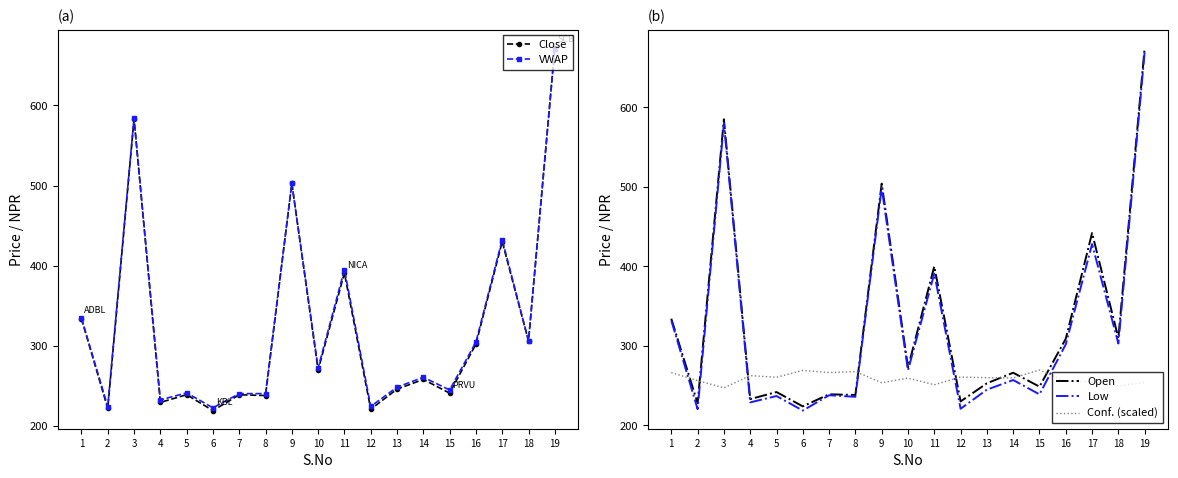

At which label is Open closest to 449?

17